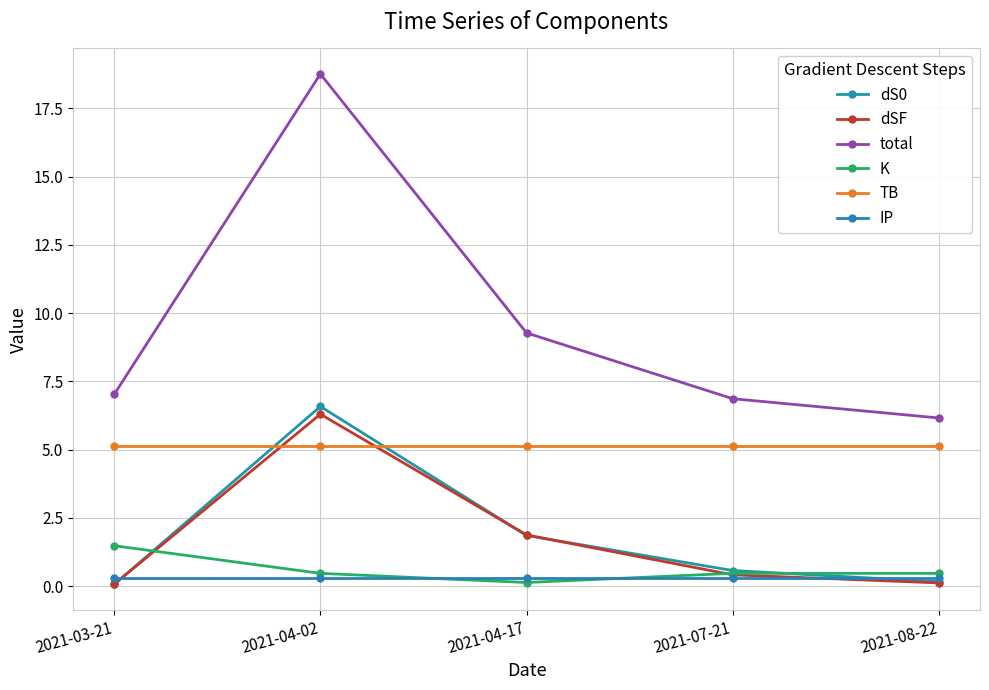

Reading right to left, extract all data points from this chart.

dS0: 2021-08-22=0.2	2021-07-21=0.6	2021-04-17=1.9	2021-04-02=6.6	2021-03-21=0.1
dSF: 2021-08-22=0.1	2021-07-21=0.4	2021-04-17=1.9	2021-04-02=6.3	2021-03-21=0.1
total: 2021-08-22=6.2	2021-07-21=6.9	2021-04-17=9.3	2021-04-02=18.8	2021-03-21=7.0
K: 2021-08-22=0.5	2021-07-21=0.5	2021-04-17=0.1	2021-04-02=0.5	2021-03-21=1.5
TB: 2021-08-22=5.1	2021-07-21=5.1	2021-04-17=5.1	2021-04-02=5.1	2021-03-21=5.1
IP: 2021-08-22=0.3	2021-07-21=0.3	2021-04-17=0.3	2021-04-02=0.3	2021-03-21=0.3